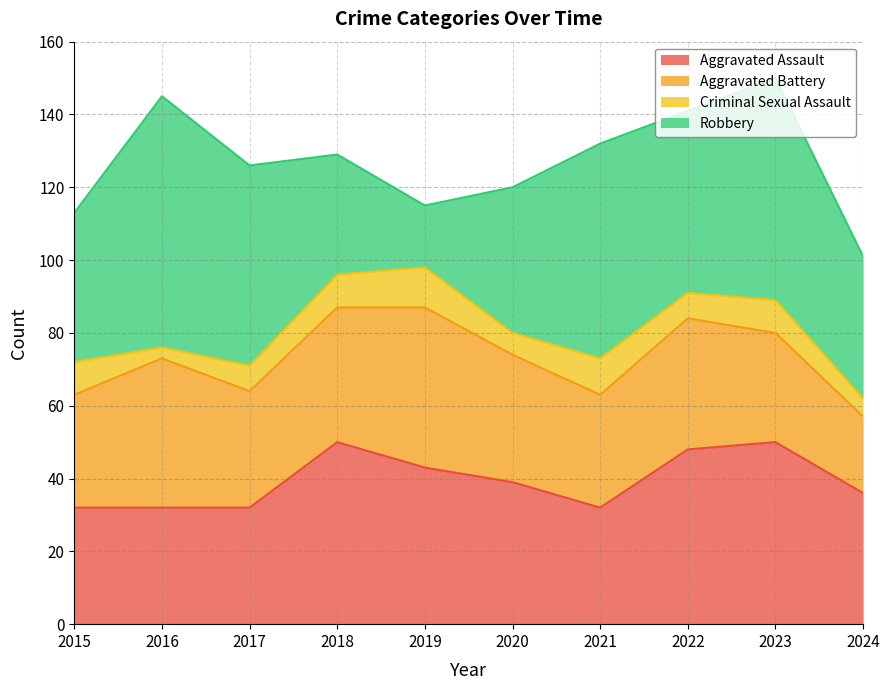

Where is Robbery nearest to the value 43?

2015